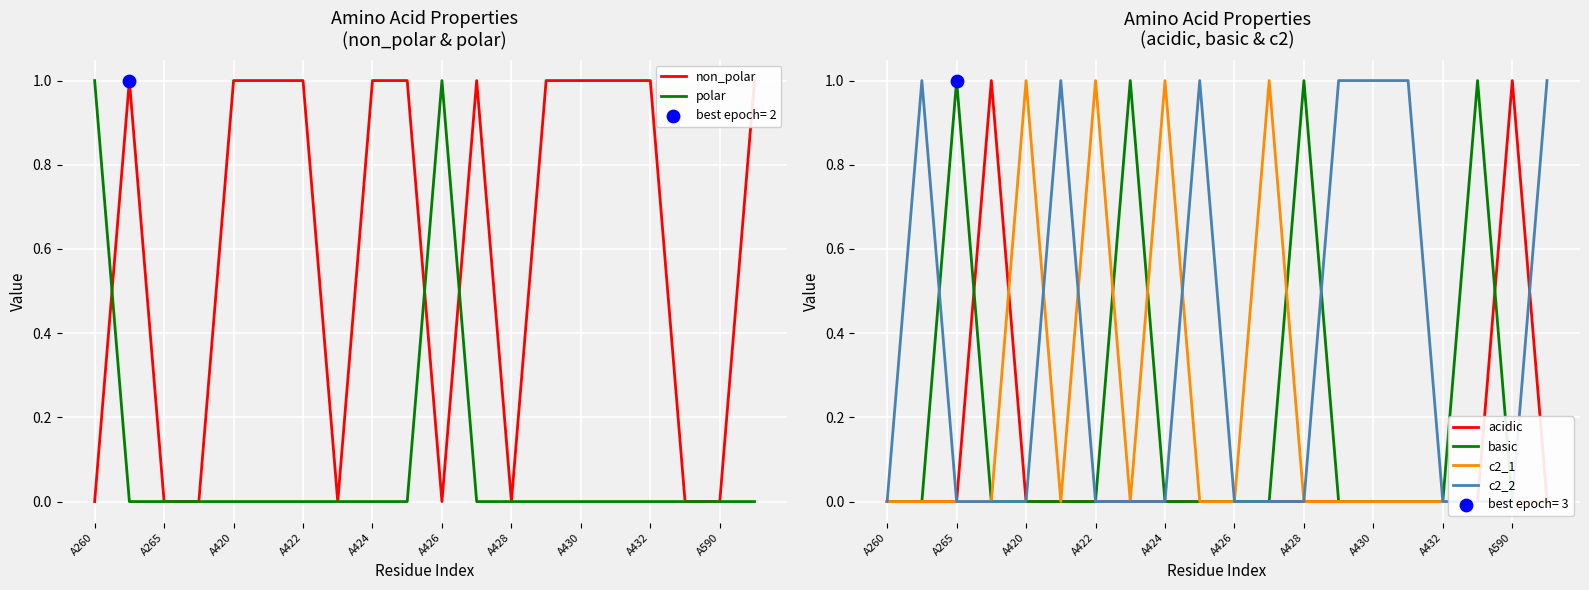

Which series reaches the maximum Y coordinate?

non_polar